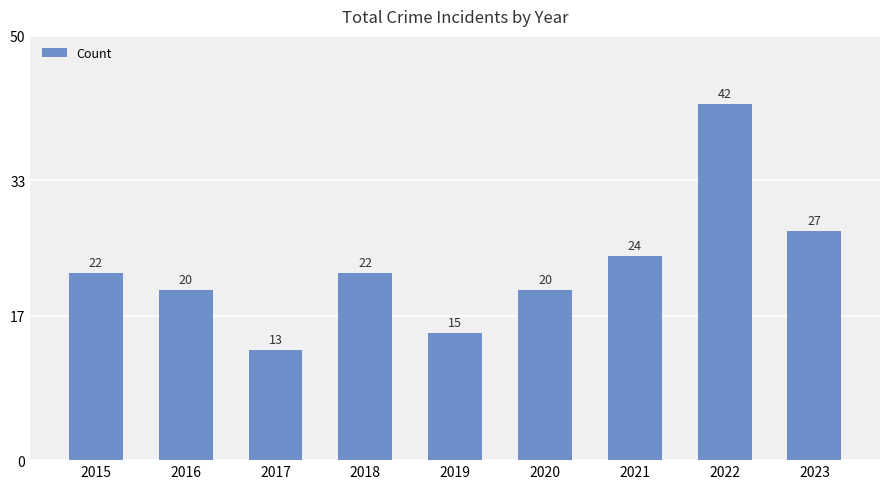

At which label is the value closest to 27?

2023